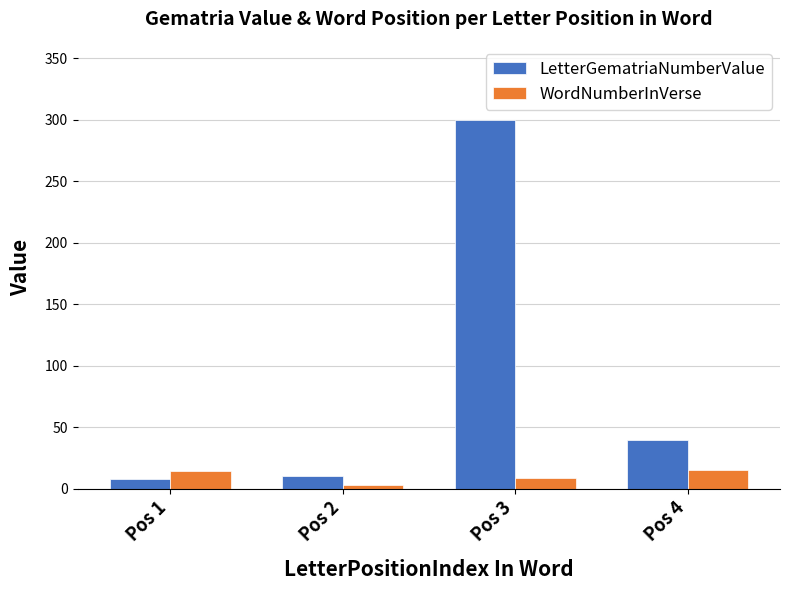

The value of WordNumberInVerse at Pos 4 is 15. True or false?

True